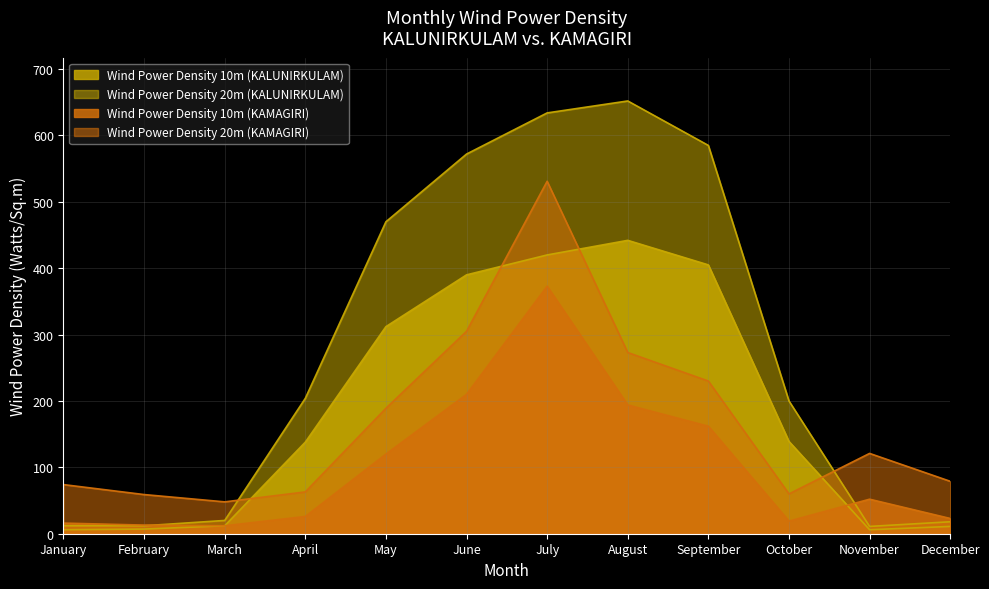

Between which two adjacent categories do Wind Power Density 20m (KALUNIRKULAM) and Wind Power Density 20m (KAMAGIRI) first intersect?

March and April